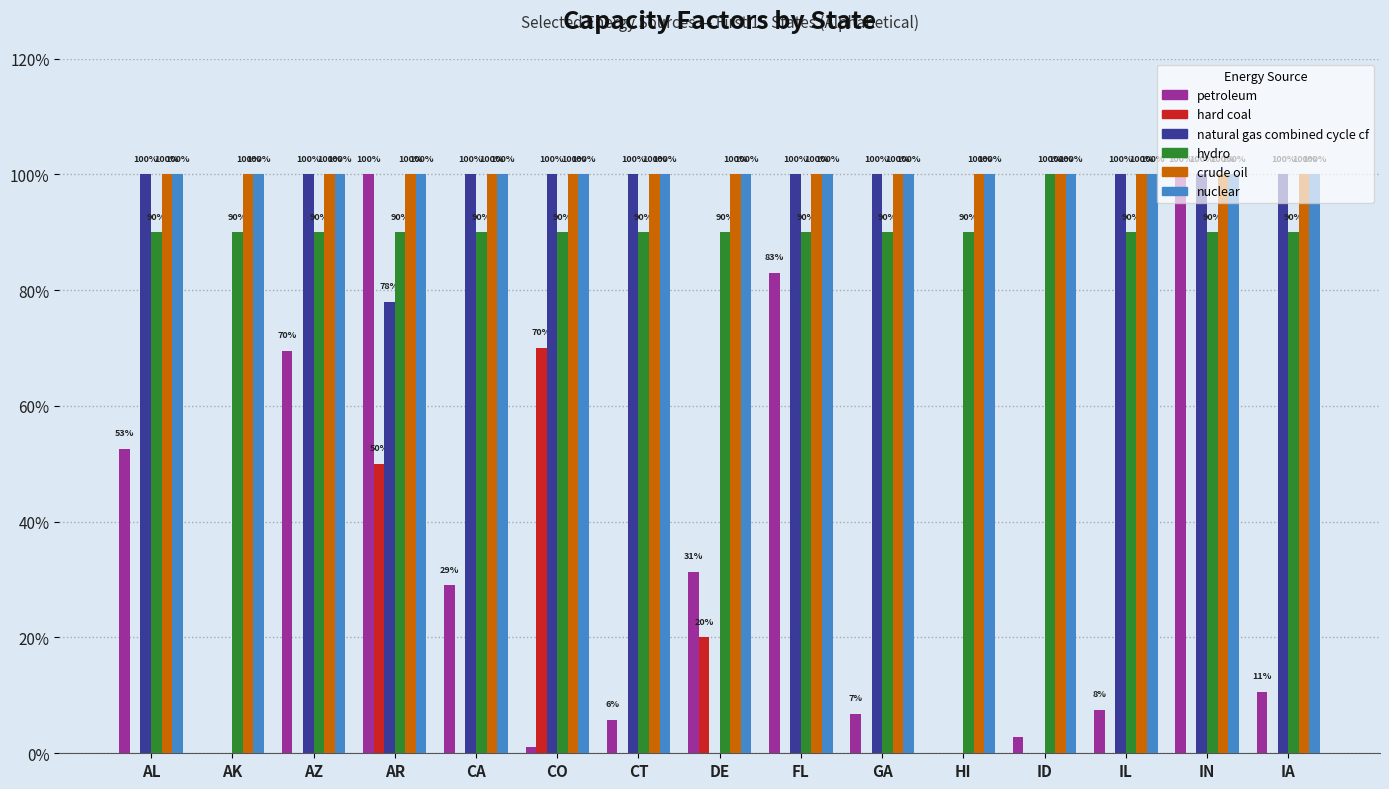

Are the bars horizontal?

No